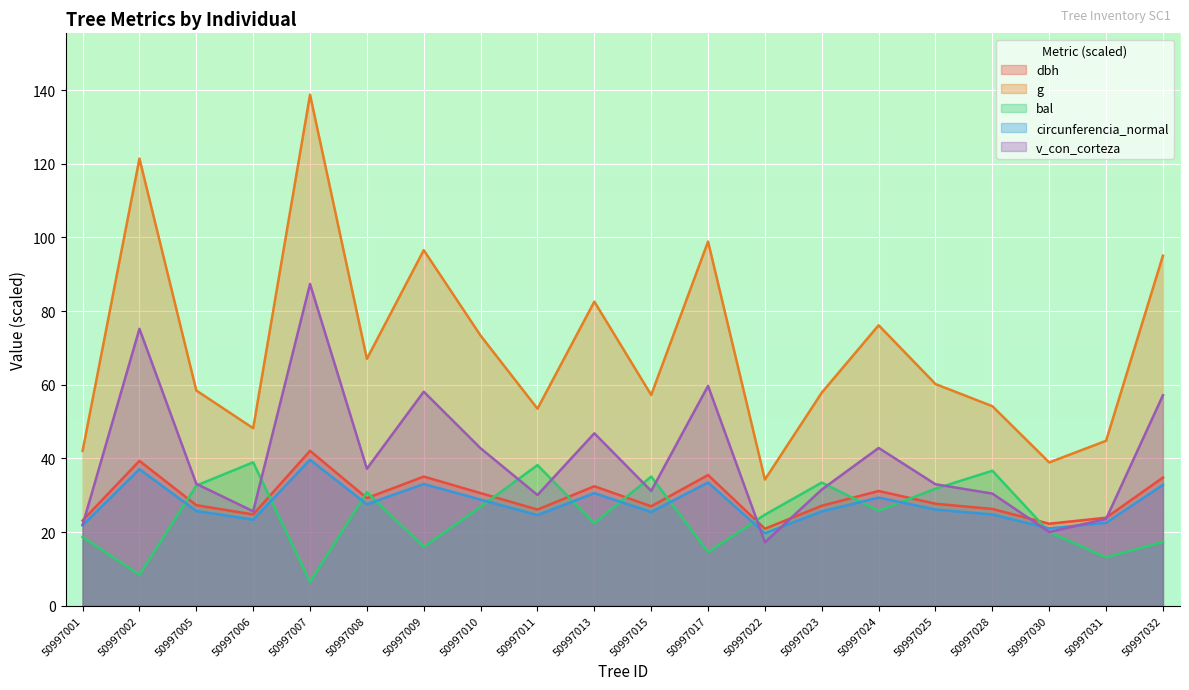

Which category has the lowest value in the g series?

50997022